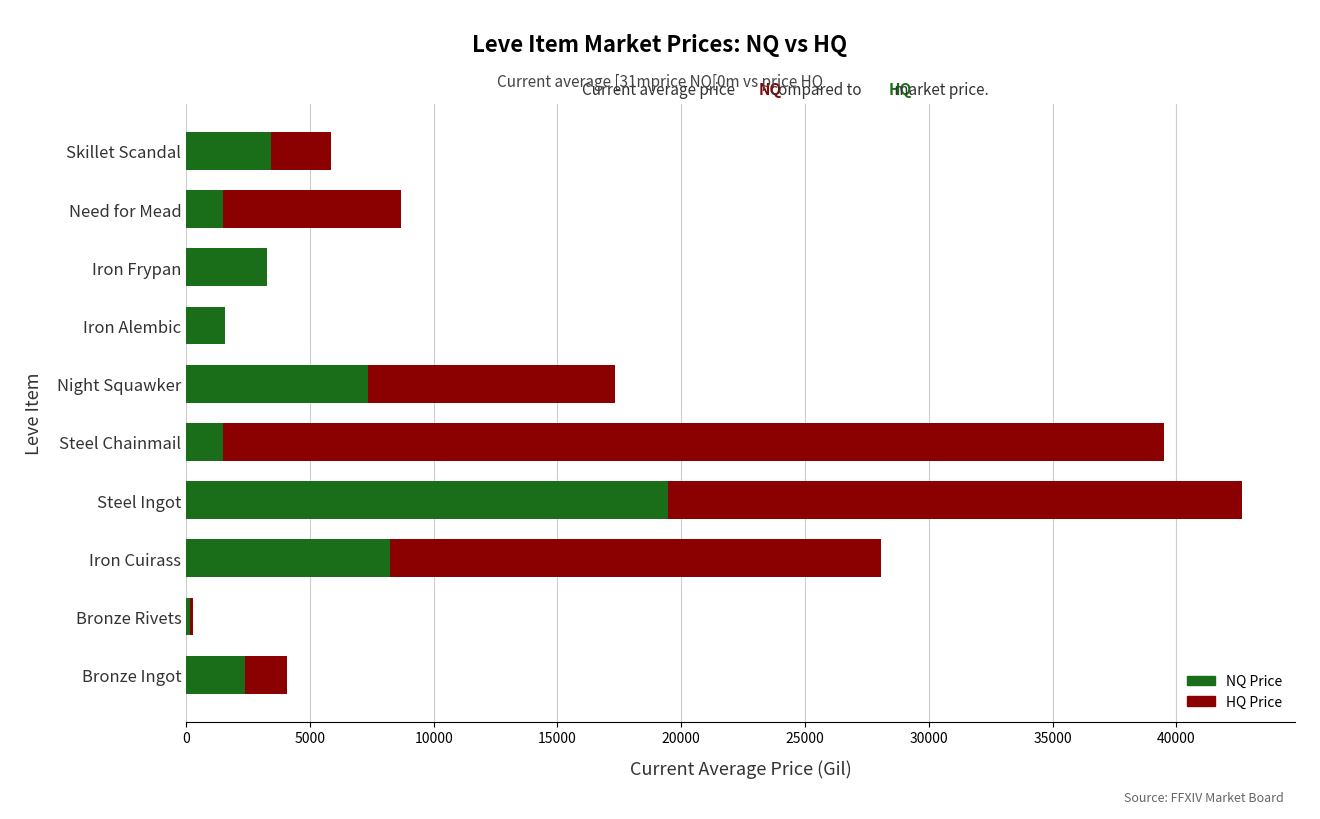

What is the highest value of the NQ Price series?

19451.0